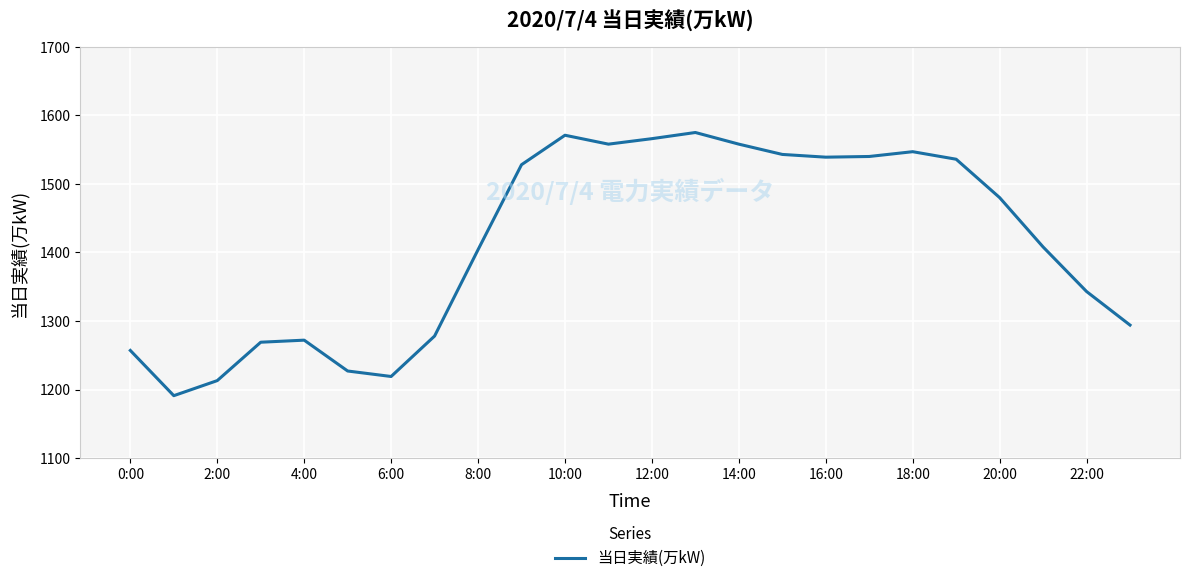

What is the minimum value shown in the chart?

1191